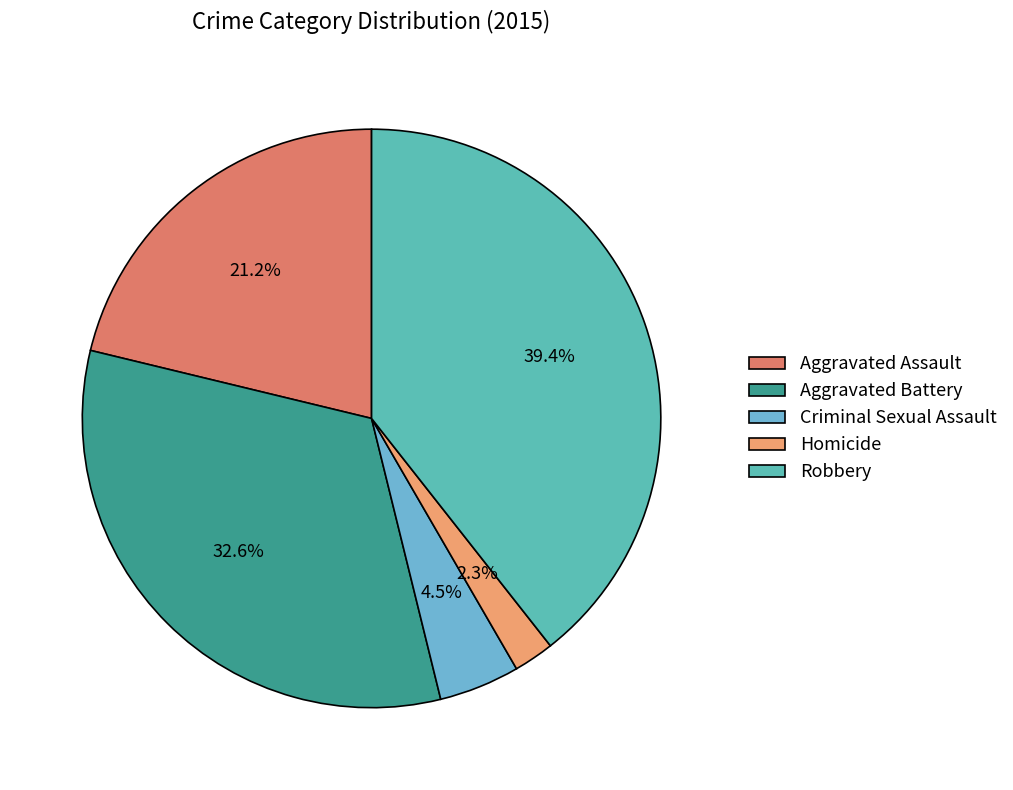

Which category has the smallest portion of the pie?

Homicide